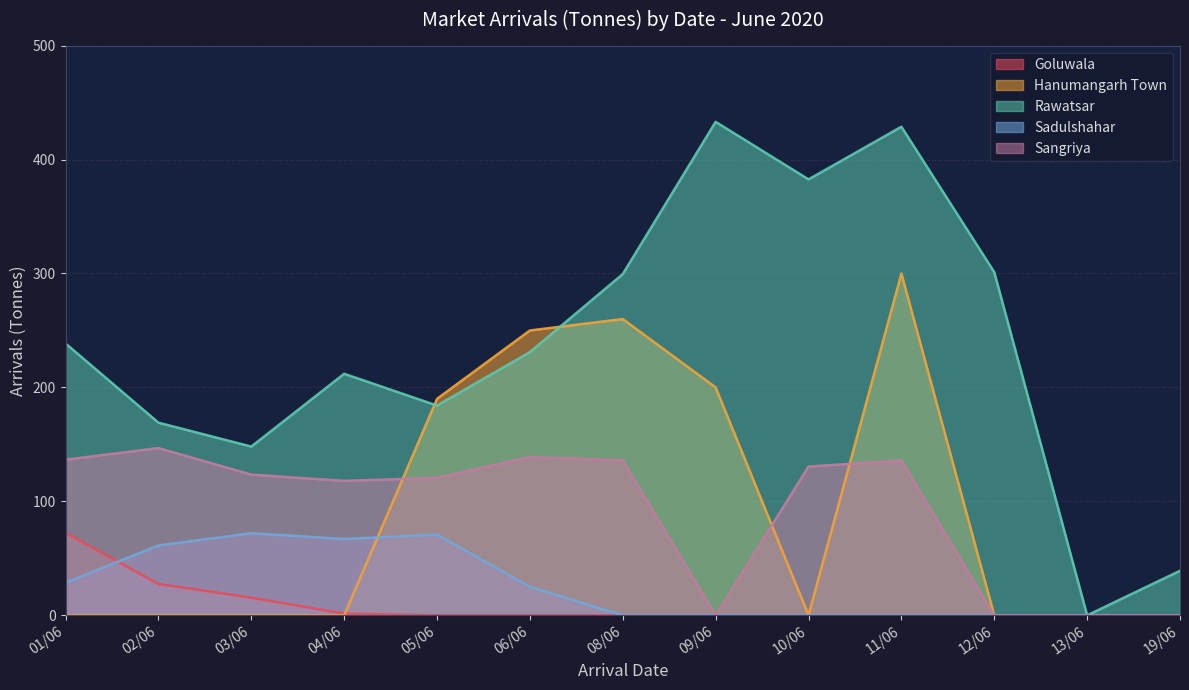

True or false: Sadulshahar and Goluwala intersect in this chart.

True